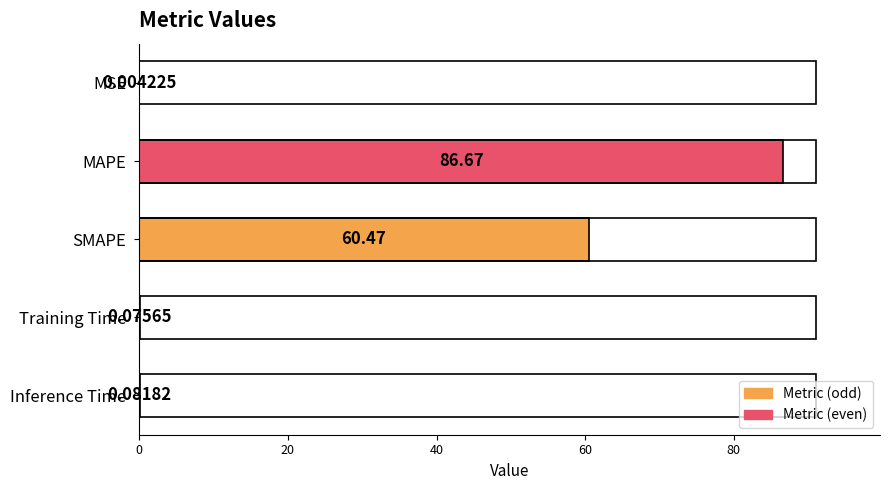

Which category has the highest value across all series?

MAPE